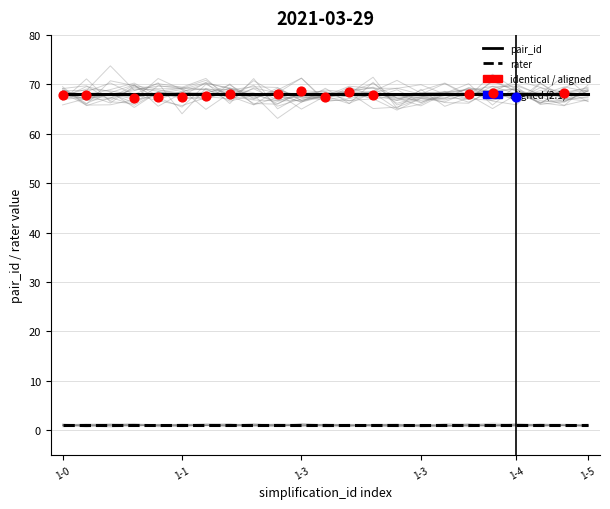

Which series reaches the minimum Y coordinate?

rater